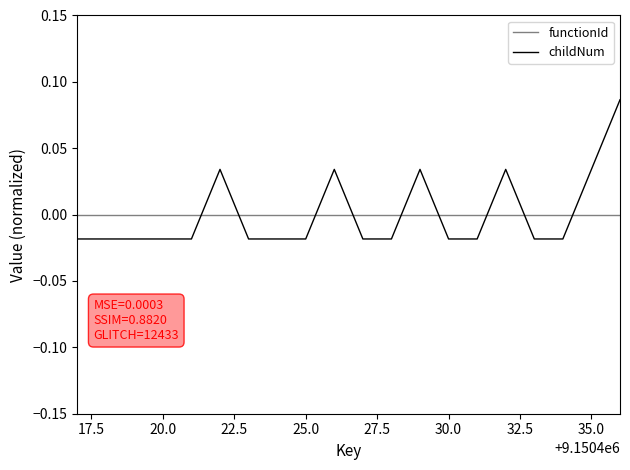

List the series in order of their peak value, highest first.

childNum, functionId